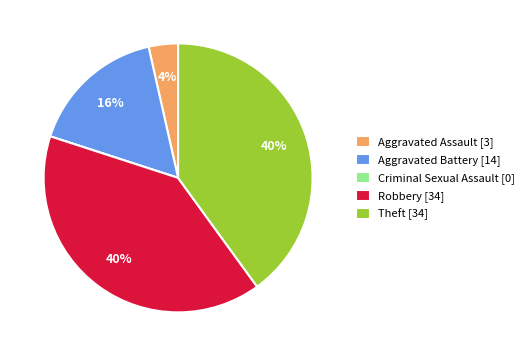

To the nearest percent, what is the average slice percentage?

20%